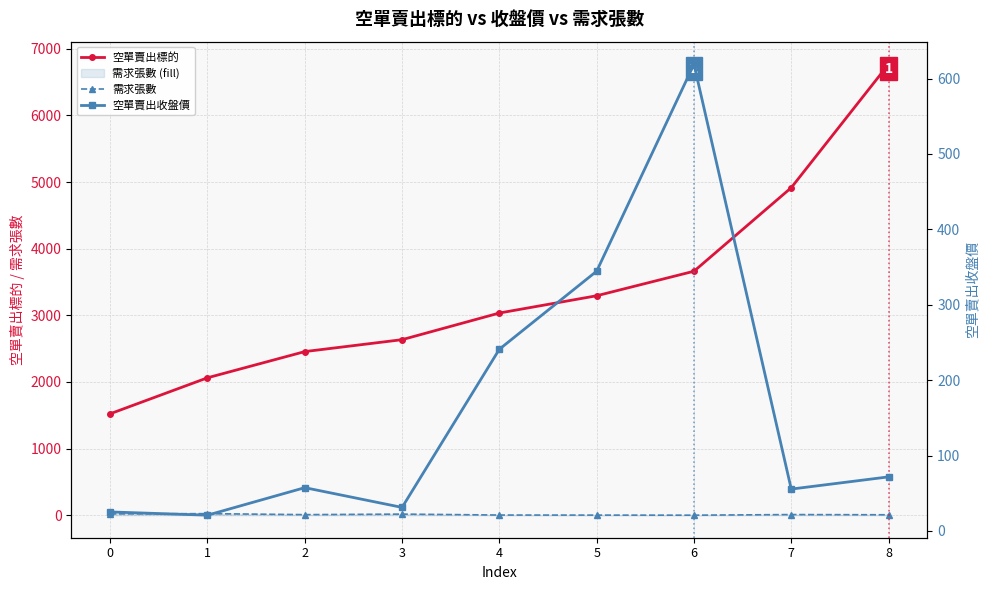

Reading left to right, what are all the values shown in this chart?

空單賣出標的: 0=1522.0	1=2062.0	2=2455.0	3=2634.0	4=3034.0	5=3293.0	6=3661.0	7=4915.0	8=6768.0
需求張數: 0=19.0	1=23.0	2=8.0	3=16.0	4=2.0	5=1.0	6=0.0	7=9.0	8=6.0
空單賣出收盤價: 0=25.2	1=20.9	2=57.4	3=31.2	4=241.0	5=344.5	6=619.0	7=55.5	8=71.7